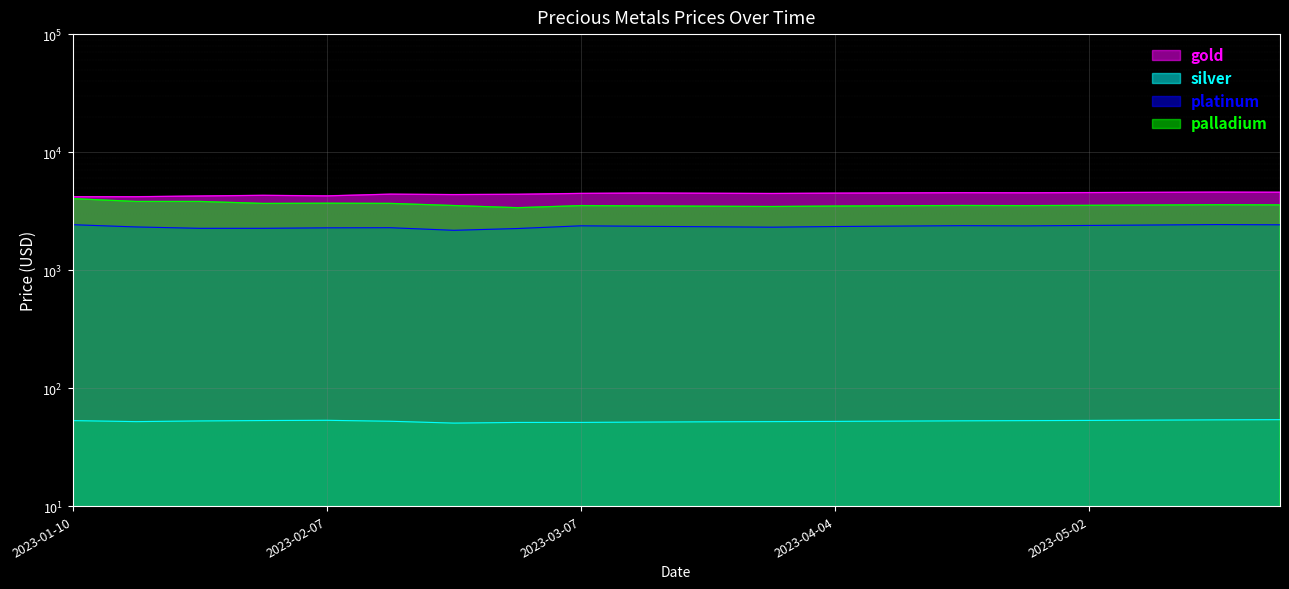

At which category is the sum across all series the highest?

2023-01-10